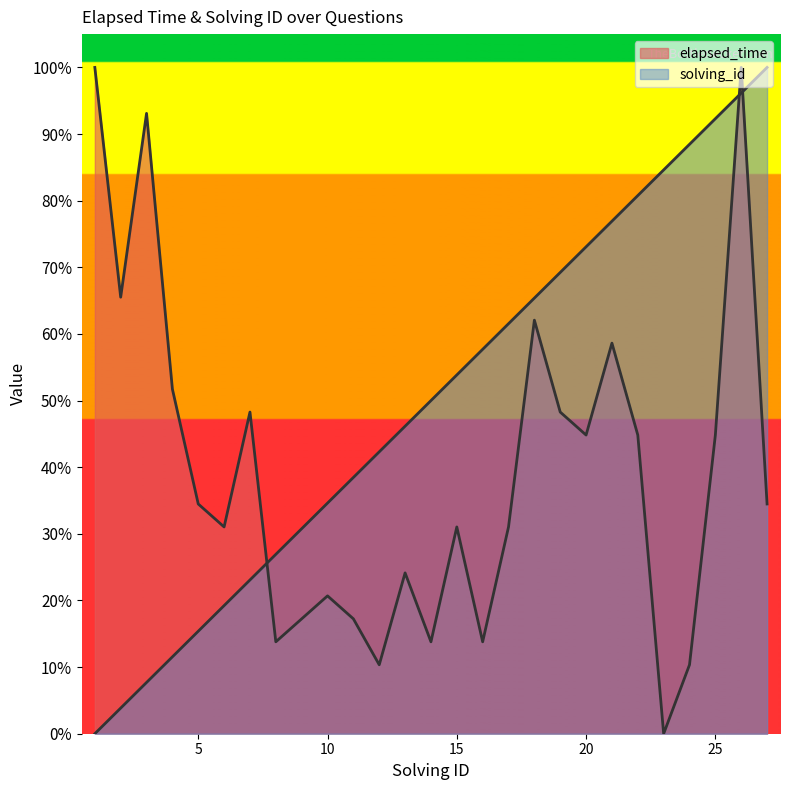

What are all the series names shown in the legend?

elapsed_time, solving_id